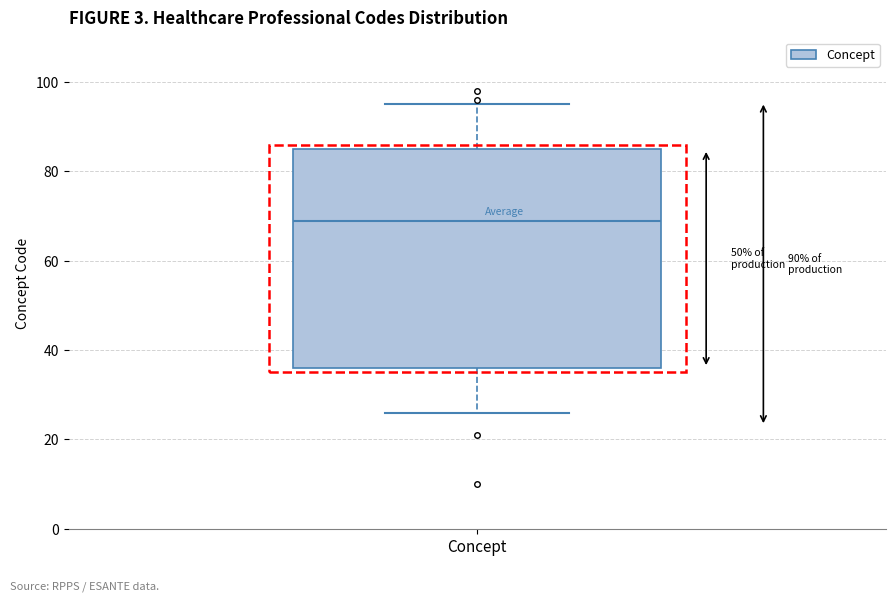

Where does the median line of the box for Concept sit on the y-axis? The values are not printed on the chart, so give them approximately, as read against the axis.

70